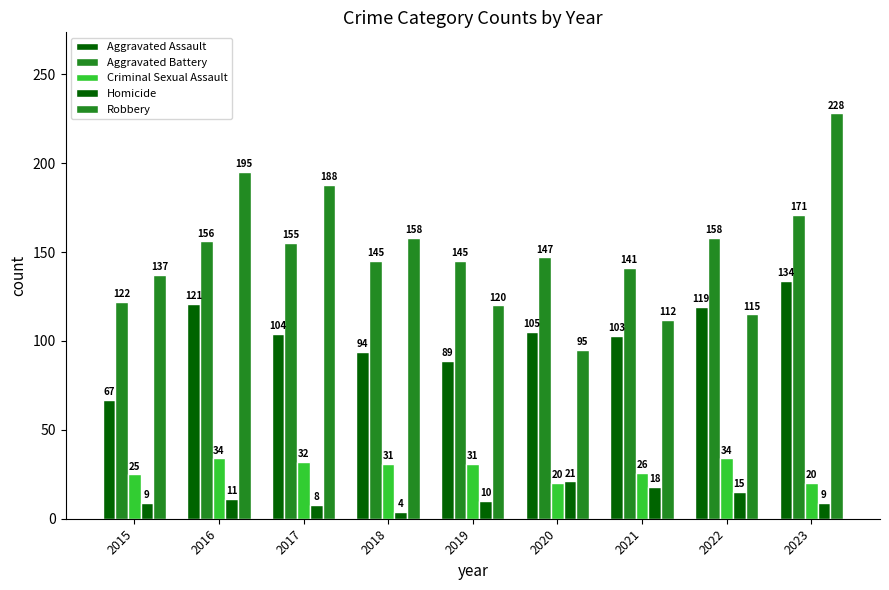

Which series has the largest total across all categories?

Robbery